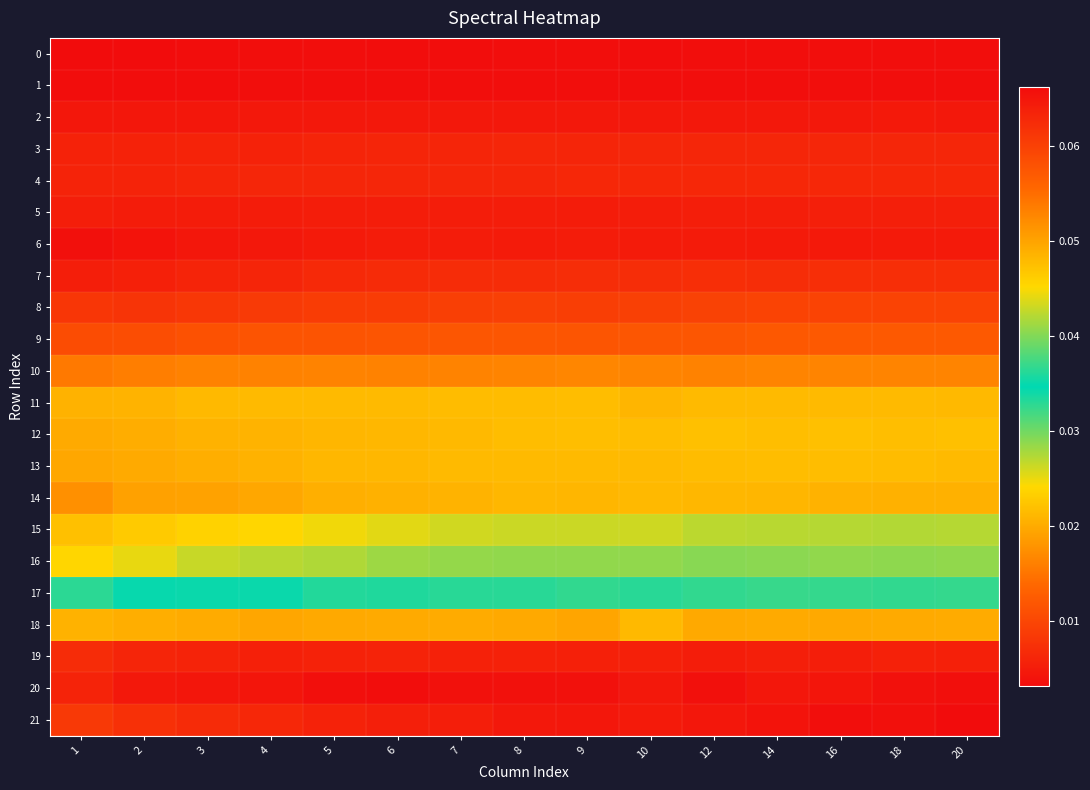

Reading right to left, what are all the values shown in this chart?

0: 20=0.0	18=0.0	16=0.0	14=0.0	12=0.0	10=0.0	9=0.0	8=0.0	7=0.0	6=0.0	5=0.0	4=0.0	3=0.0	2=0.0	1=0.0
1: 20=0.0	18=0.0	16=0.0	14=0.0	12=0.0	10=0.0	9=0.0	8=0.0	7=0.0	6=0.0	5=0.0	4=0.0	3=0.0	2=0.0	1=0.0
2: 20=0.0	18=0.0	16=0.0	14=0.0	12=0.0	10=0.0	9=0.0	8=0.0	7=0.0	6=0.0	5=0.0	4=0.0	3=0.0	2=0.0	1=0.0
3: 20=0.0	18=0.0	16=0.0	14=0.0	12=0.0	10=0.0	9=0.0	8=0.0	7=0.0	6=0.0	5=0.0	4=0.0	3=0.0	2=0.0	1=0.0
4: 20=0.0	18=0.0	16=0.0	14=0.0	12=0.0	10=0.0	9=0.0	8=0.0	7=0.0	6=0.0	5=0.0	4=0.0	3=0.0	2=0.0	1=0.0
5: 20=0.0	18=0.0	16=0.0	14=0.0	12=0.0	10=0.0	9=0.0	8=0.0	7=0.0	6=0.0	5=0.0	4=0.0	3=0.0	2=0.0	1=0.0
6: 20=0.0	18=0.0	16=0.0	14=0.0	12=0.0	10=0.0	9=0.0	8=0.0	7=0.0	6=0.0	5=0.0	4=0.0	3=0.0	2=0.0	1=0.0
7: 20=0.0	18=0.0	16=0.0	14=0.0	12=0.0	10=0.0	9=0.0	8=0.0	7=0.0	6=0.0	5=0.0	4=0.0	3=0.0	2=0.0	1=0.0
8: 20=0.0	18=0.0	16=0.0	14=0.0	12=0.0	10=0.0	9=0.0	8=0.0	7=0.0	6=0.0	5=0.0	4=0.0	3=0.0	2=0.0	1=0.0
9: 20=0.0	18=0.0	16=0.0	14=0.0	12=0.0	10=0.0	9=0.0	8=0.0	7=0.0	6=0.0	5=0.0	4=0.0	3=0.0	2=0.0	1=0.0
10: 20=0.0	18=0.0	16=0.0	14=0.0	12=0.0	10=0.0	9=0.0	8=0.0	7=0.0	6=0.0	5=0.0	4=0.0	3=0.0	2=0.0	1=0.0
11: 20=0.0	18=0.0	16=0.0	14=0.0	12=0.0	10=0.0	9=0.0	8=0.0	7=0.0	6=0.0	5=0.0	4=0.0	3=0.0	2=0.0	1=0.0
12: 20=0.0	18=0.0	16=0.0	14=0.0	12=0.0	10=0.0	9=0.0	8=0.0	7=0.0	6=0.0	5=0.0	4=0.0	3=0.0	2=0.0	1=0.0
13: 20=0.0	18=0.0	16=0.0	14=0.0	12=0.0	10=0.0	9=0.0	8=0.0	7=0.0	6=0.0	5=0.0	4=0.0	3=0.0	2=0.0	1=0.0
14: 20=0.0	18=0.0	16=0.0	14=0.0	12=0.0	10=0.0	9=0.0	8=0.0	7=0.0	6=0.0	5=0.0	4=0.0	3=0.0	2=0.0	1=0.0
15: 20=0.0	18=0.0	16=0.0	14=0.0	12=0.0	10=0.0	9=0.0	8=0.0	7=0.0	6=0.0	5=0.0	4=0.0	3=0.0	2=0.0	1=0.0
16: 20=0.0	18=0.0	16=0.0	14=0.0	12=0.0	10=0.0	9=0.0	8=0.0	7=0.0	6=0.0	5=0.0	4=0.0	3=0.0	2=0.0	1=0.0
17: 20=0.0	18=0.0	16=0.0	14=0.0	12=0.0	10=0.0	9=0.0	8=0.0	7=0.0	6=0.0	5=0.0	4=0.0	3=0.0	2=0.0	1=0.0
18: 20=0.0	18=0.0	16=0.0	14=0.0	12=0.0	10=0.0	9=0.0	8=0.0	7=0.0	6=0.0	5=0.0	4=0.0	3=0.0	2=0.0	1=0.0
19: 20=0.1	18=0.1	16=0.1	14=0.1	12=0.1	10=0.1	9=0.1	8=0.1	7=0.1	6=0.1	5=0.1	4=0.1	3=0.1	2=0.1	1=0.1
20: 20=0.1	18=0.1	16=0.1	14=0.1	12=0.1	10=0.1	9=0.1	8=0.1	7=0.1	6=0.1	5=0.1	4=0.1	3=0.1	2=0.1	1=0.1
21: 20=0.1	18=0.1	16=0.1	14=0.1	12=0.1	10=0.1	9=0.1	8=0.1	7=0.1	6=0.1	5=0.1	4=0.1	3=0.1	2=0.1	1=0.1